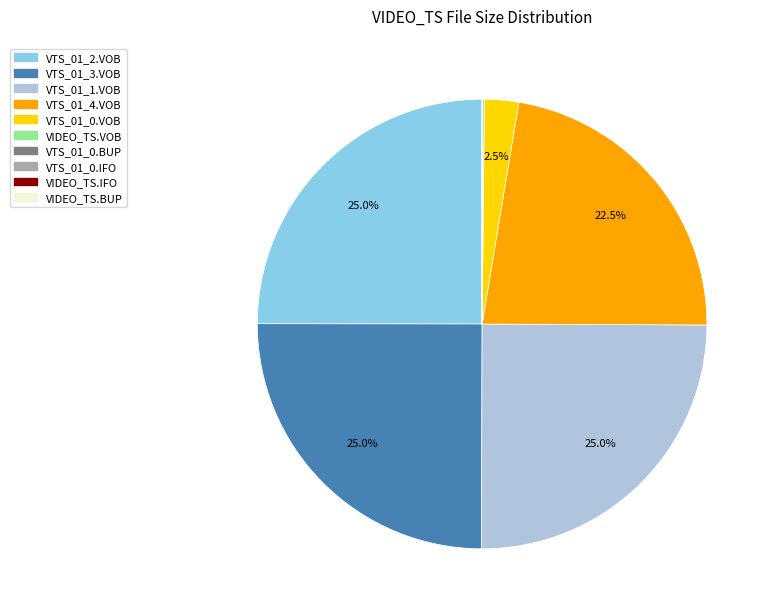

Is there any slice that represents more than half of the pie?

No